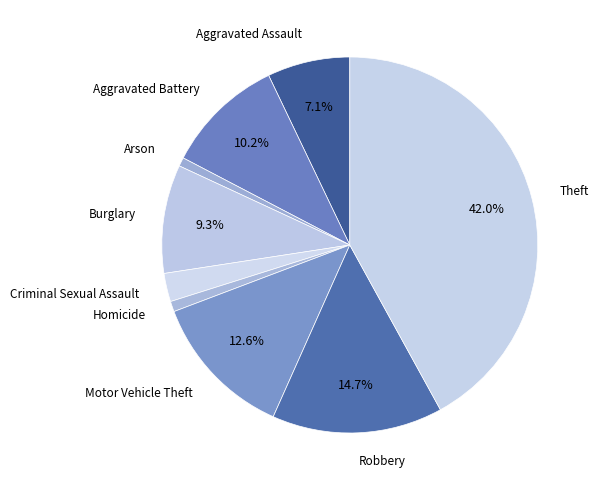

Is the sum of Aggravated Assault and Aggravated Battery greater than half?

No